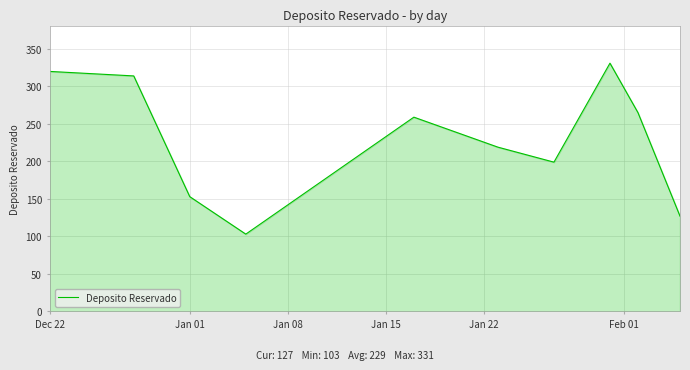

What is the minimum value shown in the chart?

103